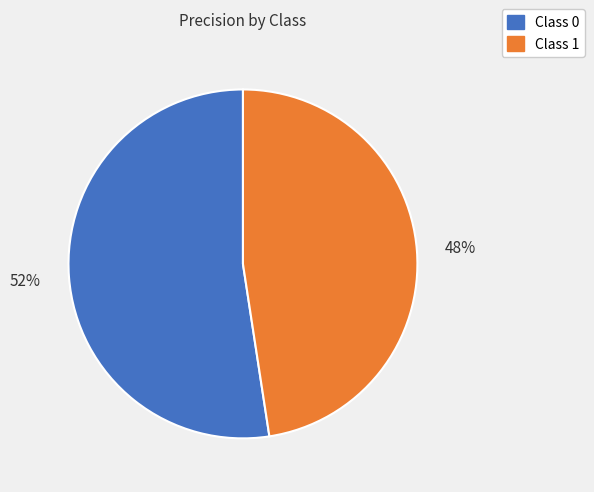

To the nearest percent, what is the average slice percentage?

50%